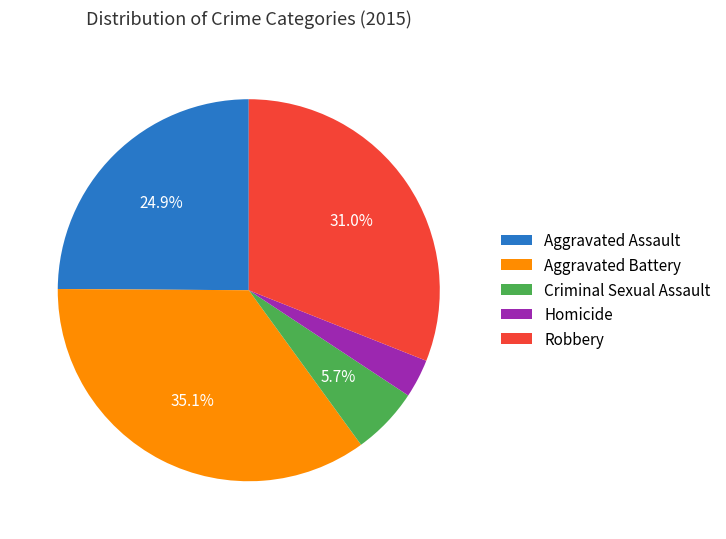

Which has a higher value, Aggravated Assault or Criminal Sexual Assault?

Aggravated Assault